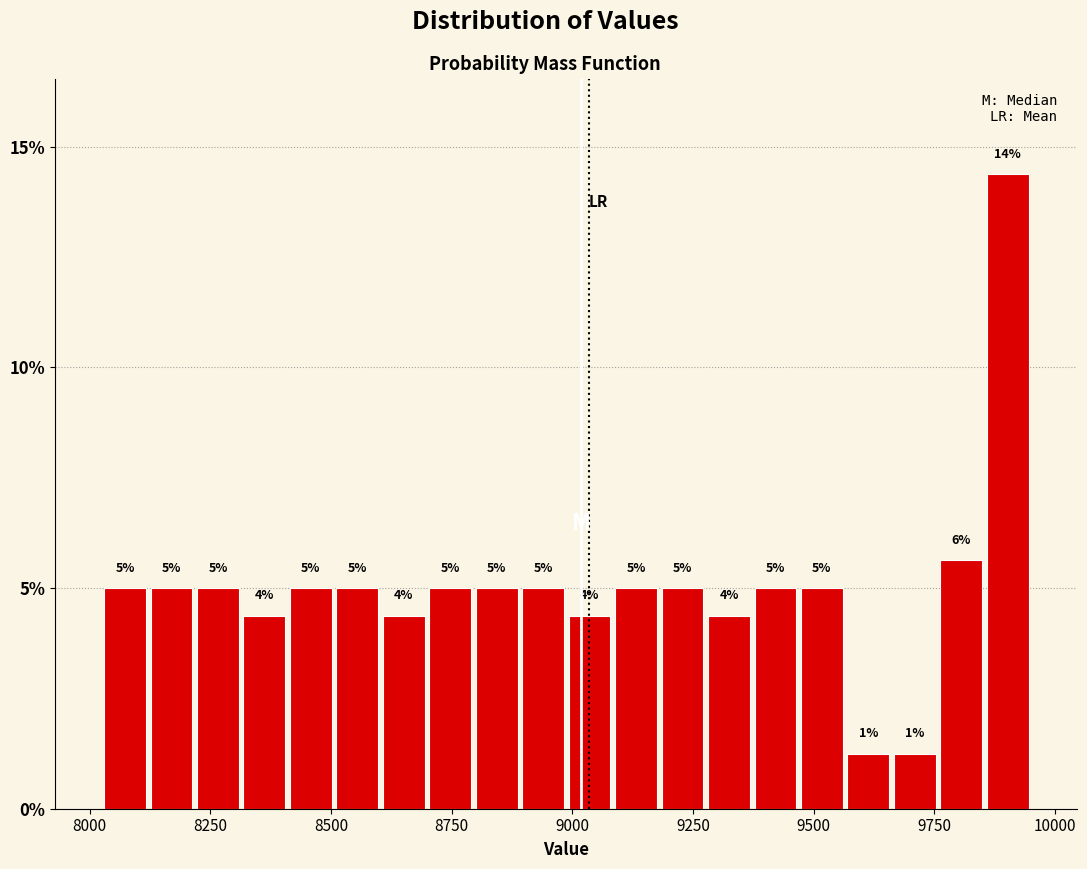

Read against the x-axis, roughly where is the centre of the tallest bar?

9900